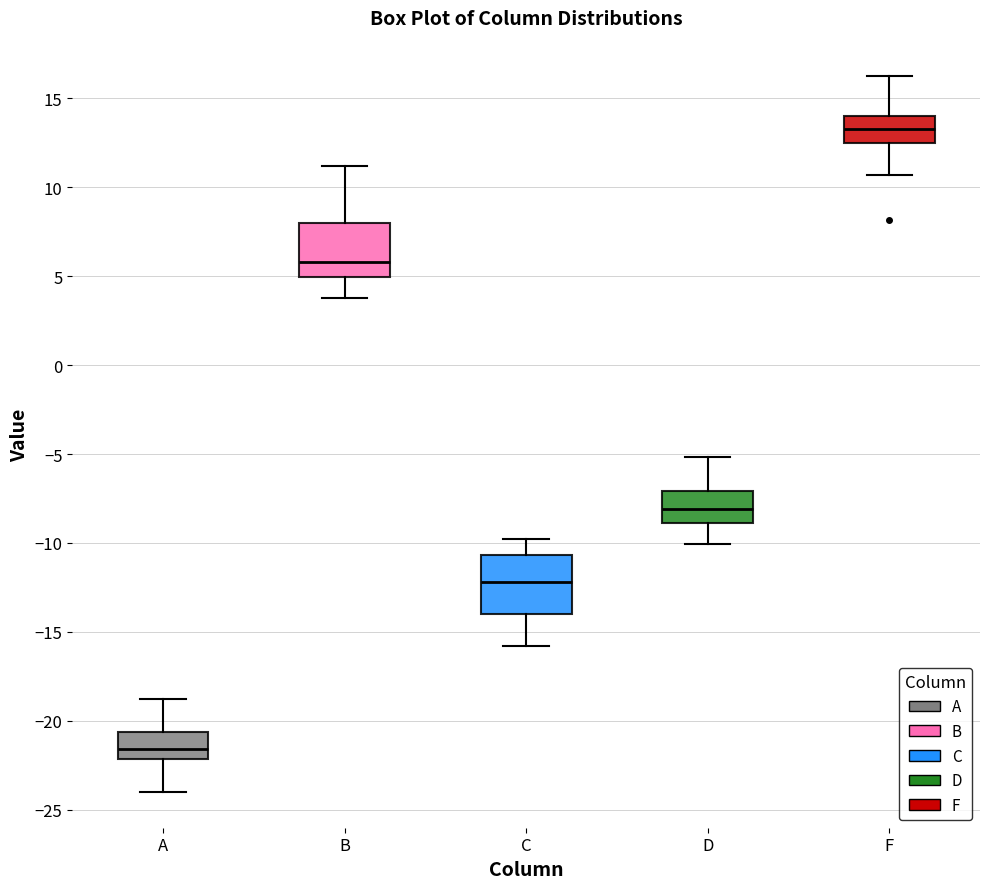

Reading left to right, read every box against the y-axis: the position of its median line, the range the box covers, and the ends of its whiskers. The values are not printed on the chart, so give them approximately, as read against the axis.

A: median -21.5, box -22.0 to -20.5, whiskers -24.0 to -19.0
B: median 6.0, box 5.0 to 8.0, whiskers 4.0 to 11.0
C: median -12.0, box -14.0 to -10.5, whiskers -16.0 to -10.0
D: median -8.0, box -9.0 to -7.0, whiskers -10.0 to -5.0
F: median 13.5, box 12.5 to 14.0, whiskers 10.5 to 16.0